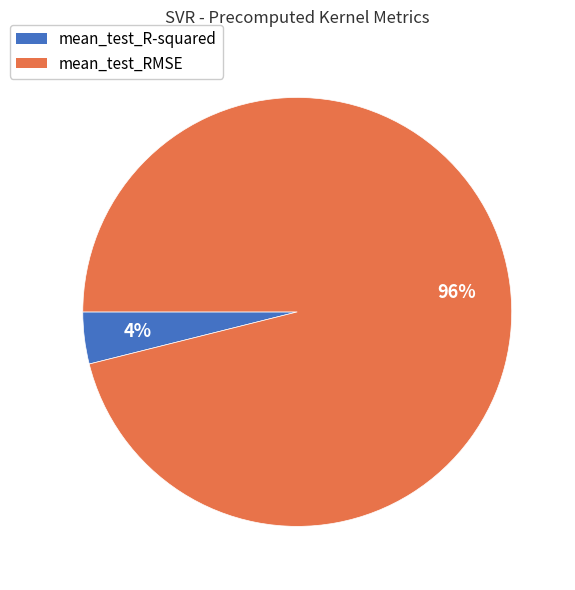

True or false: mean_test_RMSE accounts for 96% of the total.

True